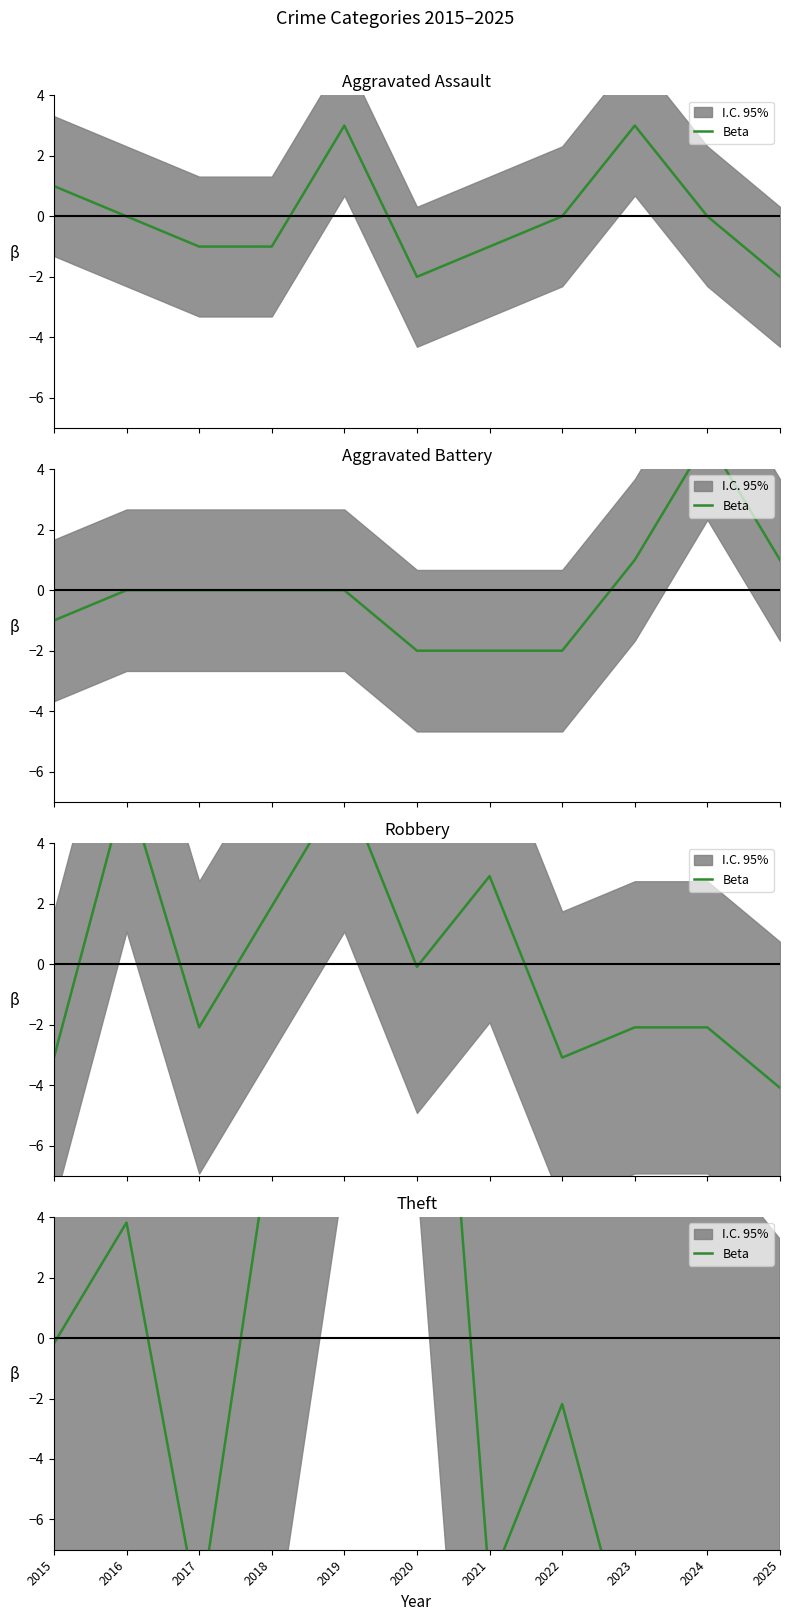

How many points are higher than both their immediate neighbors (excluding endpoints)?

2